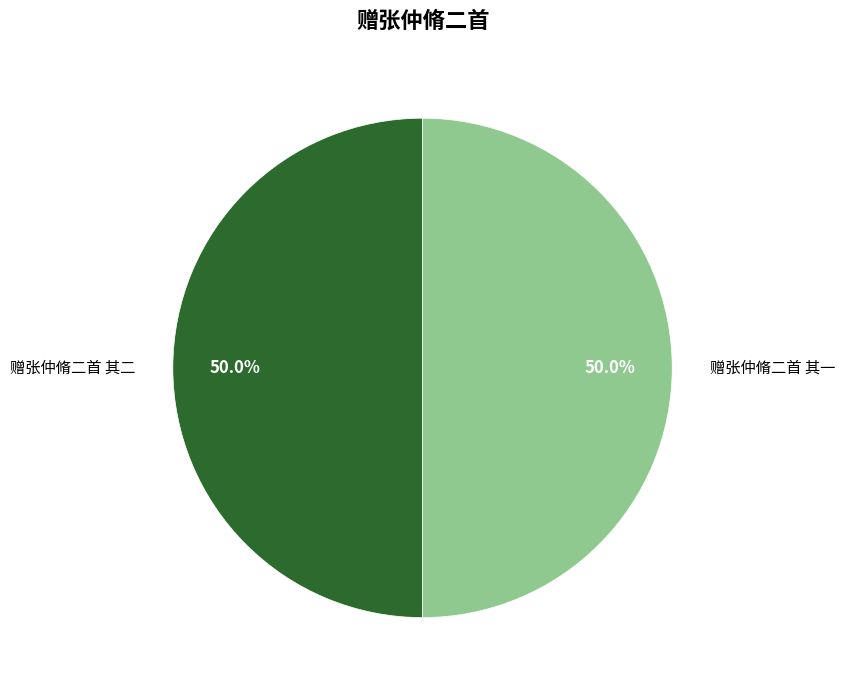

To the nearest percent, what percentage of the pie is 赠张仲脩二首 其二?

50%